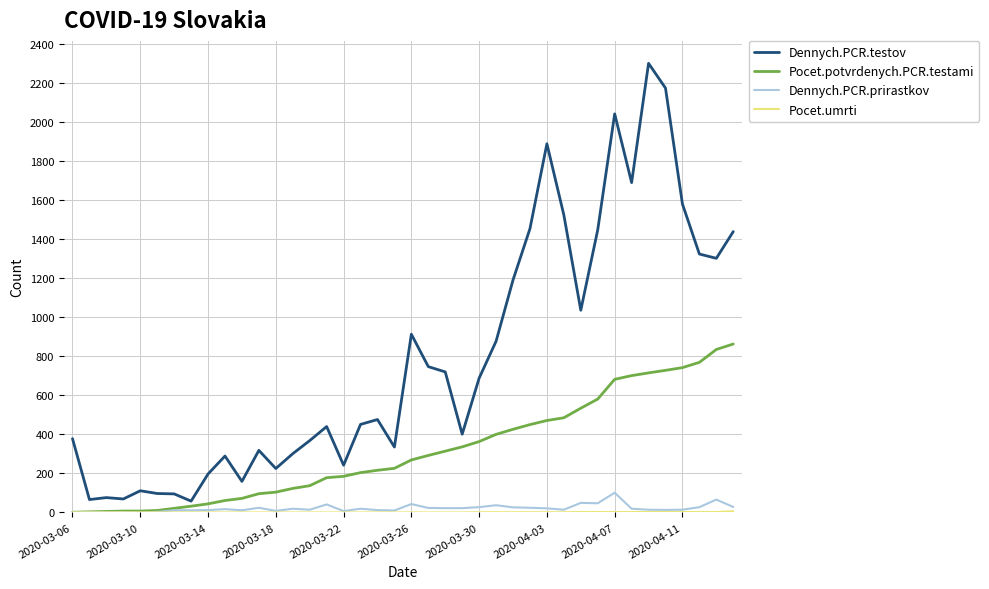

Which series has the largest total across all categories?

Dennych.PCR.testov